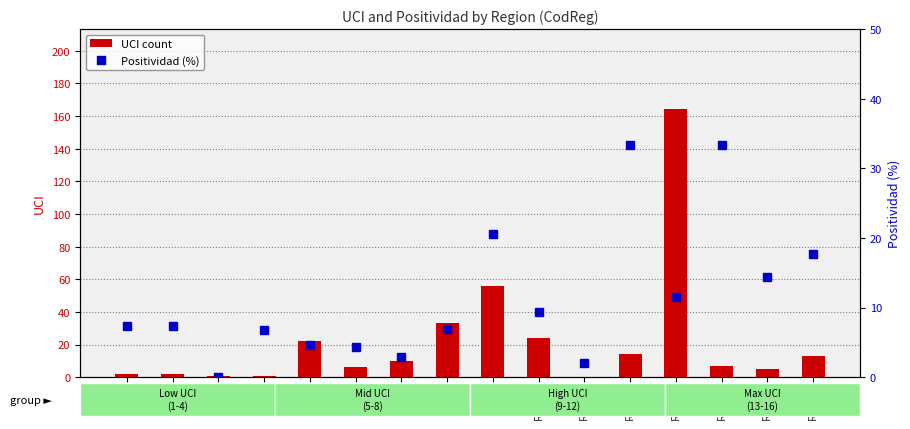

Which series has the largest range (max minus min)?

UCI count